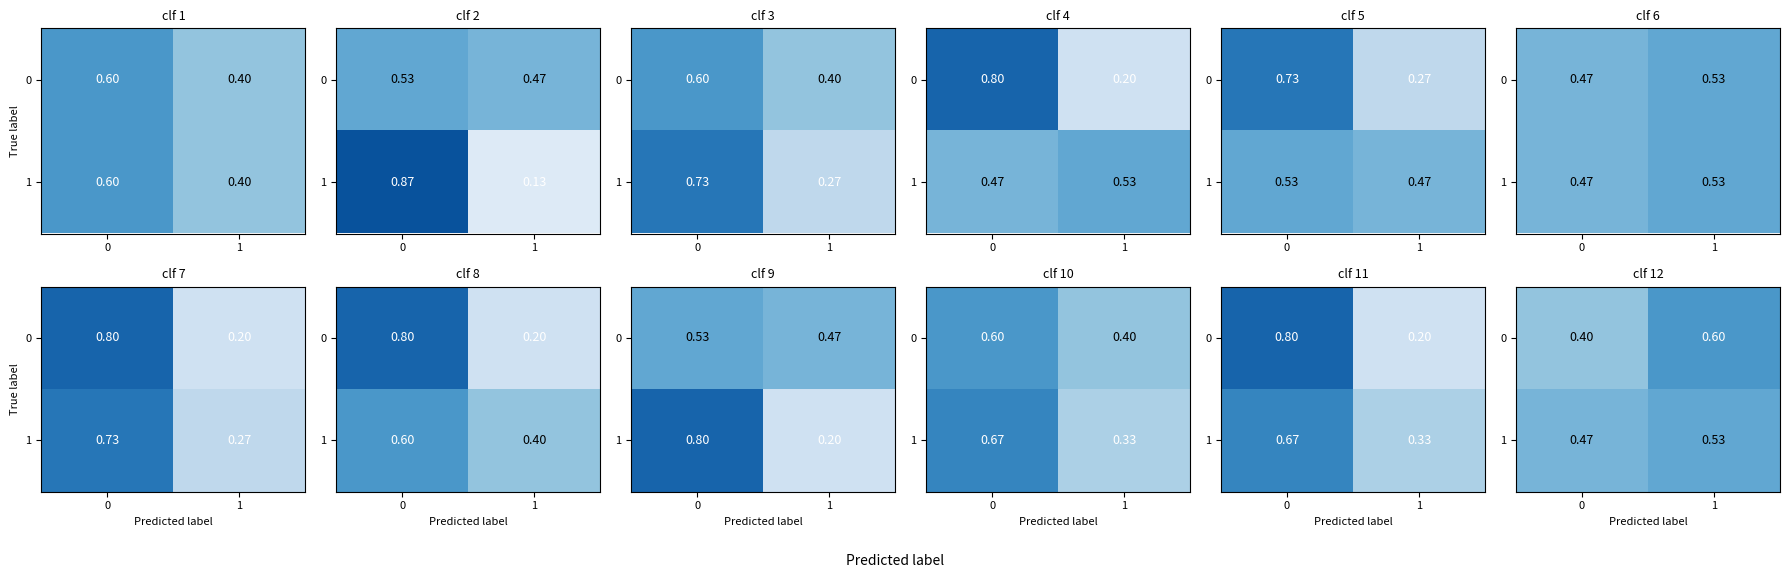

Rank the series at 1 from lowest to highest value.

1, 0